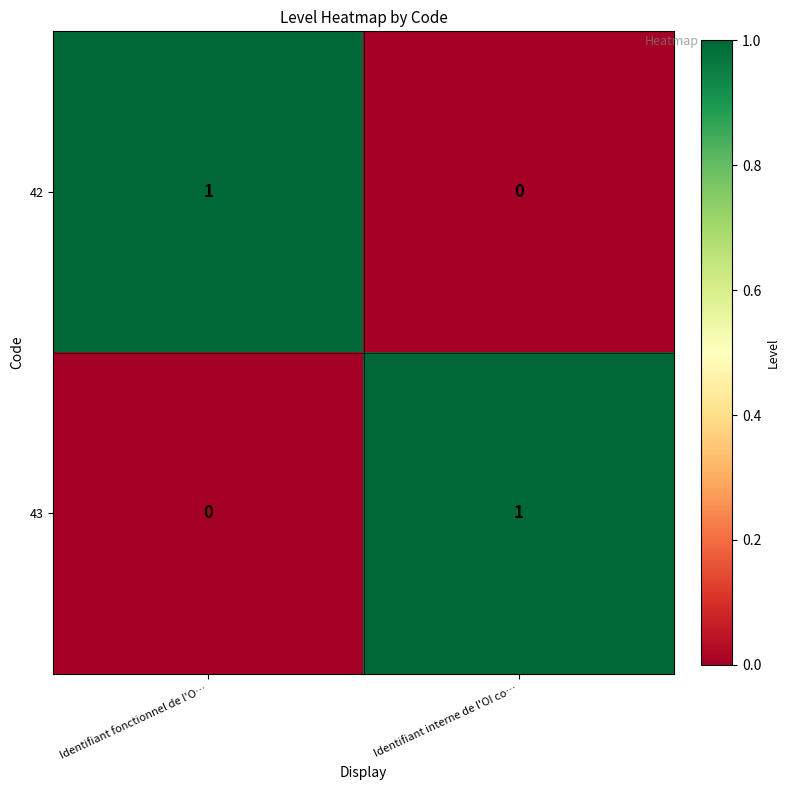

Is the value of 43 at Identifiant interne de l'OI co… greater than the value of 42 at Identifiant interne de l'OI co…?

Yes